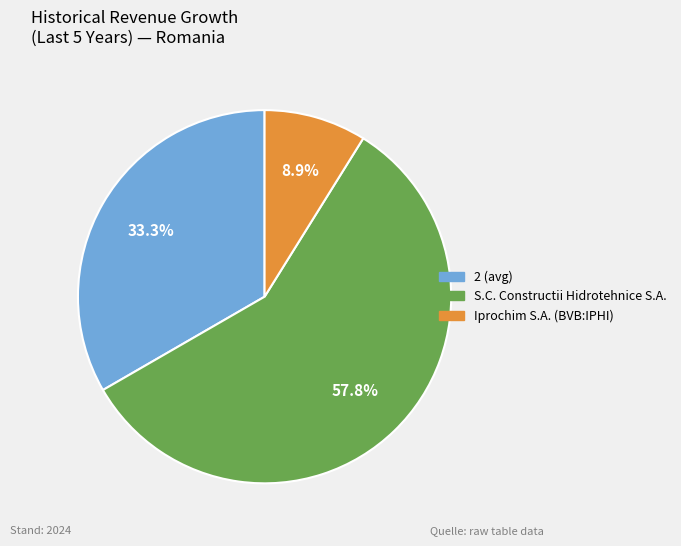

Is there a majority slice in this chart?

Yes